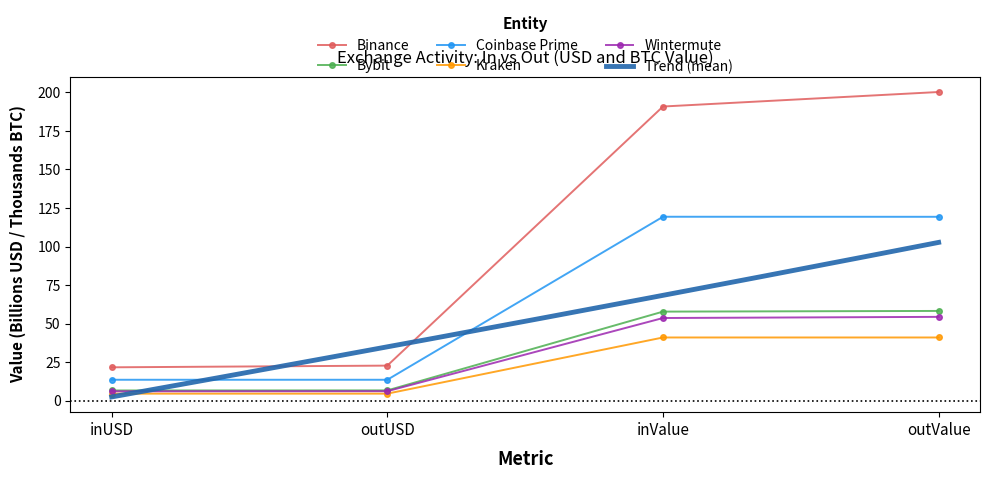

How many interior local valleys does the Bybit series have?

1